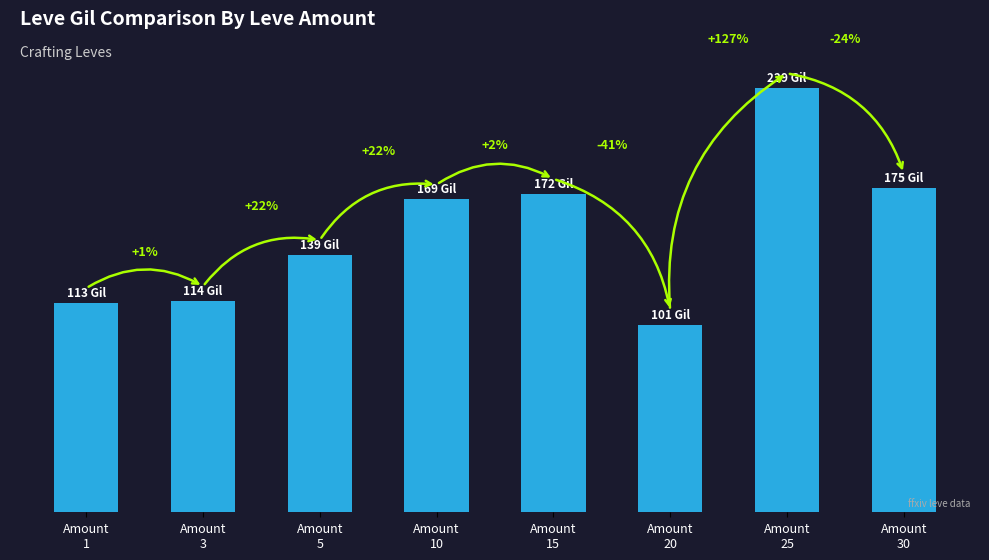

Reading left to right, list all the values displayed in this chart.

113	114	139	169	172	101	229	175